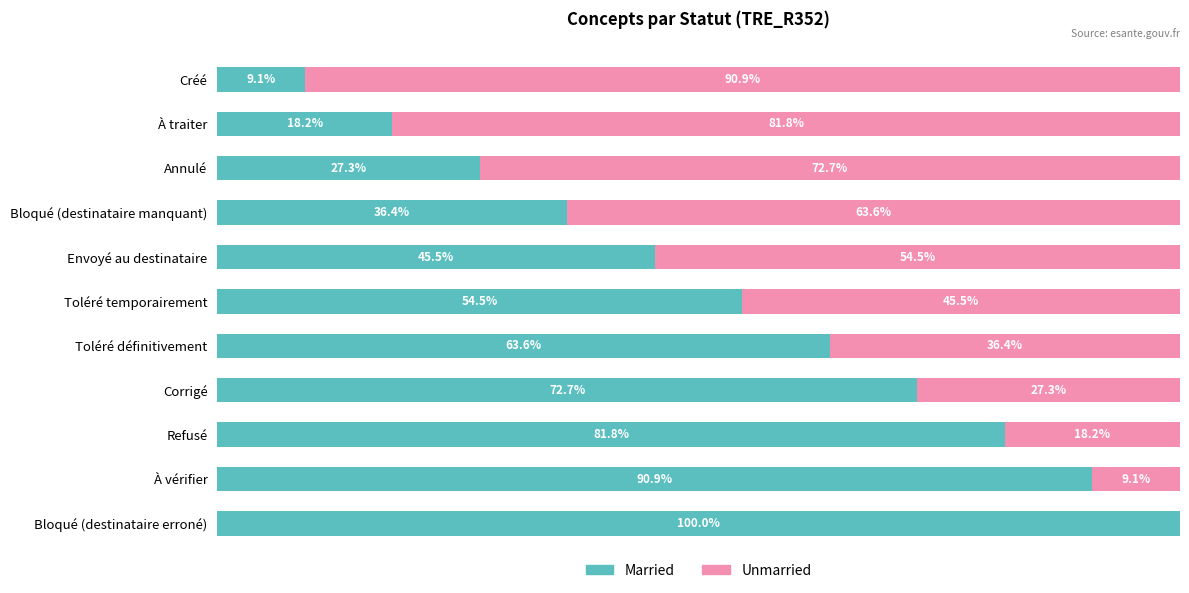

Which category has the highest value in the Married series?

Bloqué (destinataire erroné)